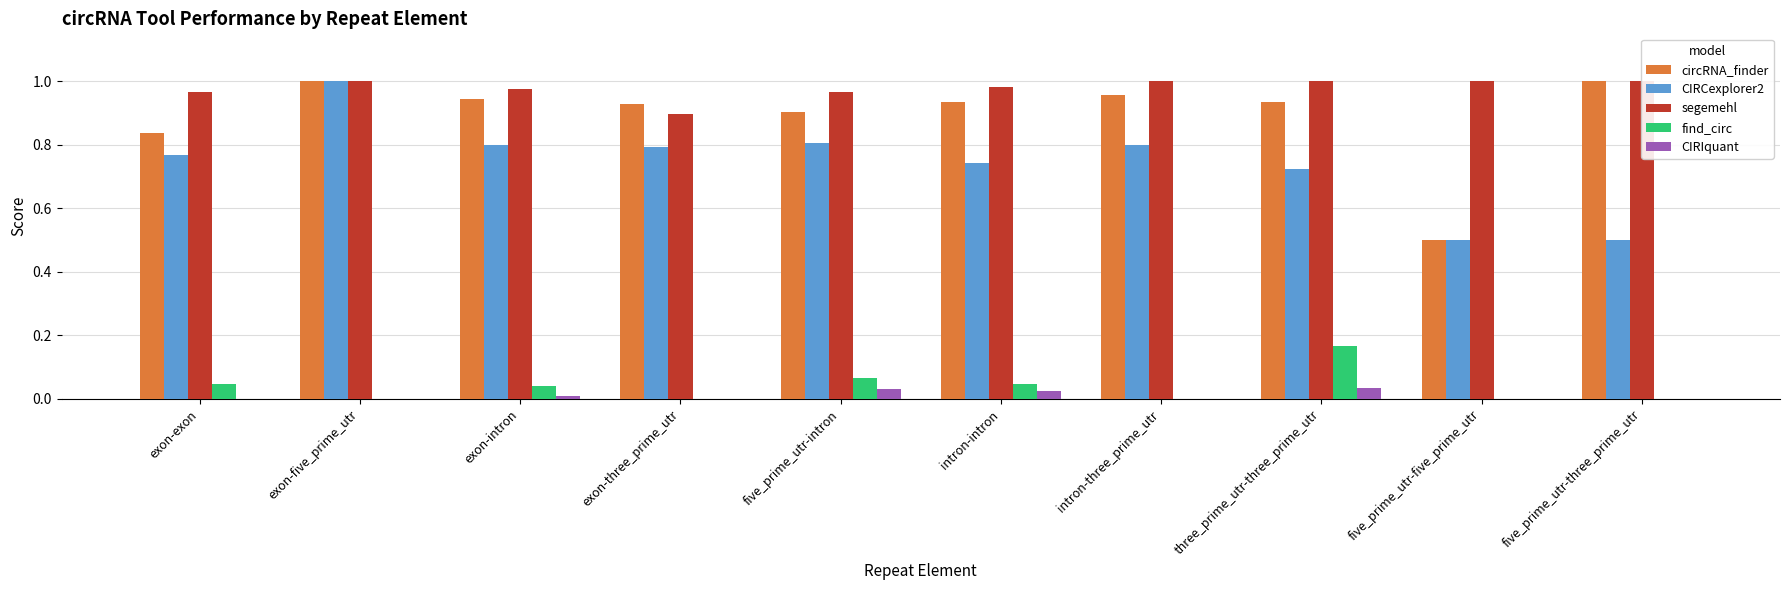

What are all the series names shown in the legend?

circRNA_finder, CIRCexplorer2, segemehl, find_circ, CIRIquant